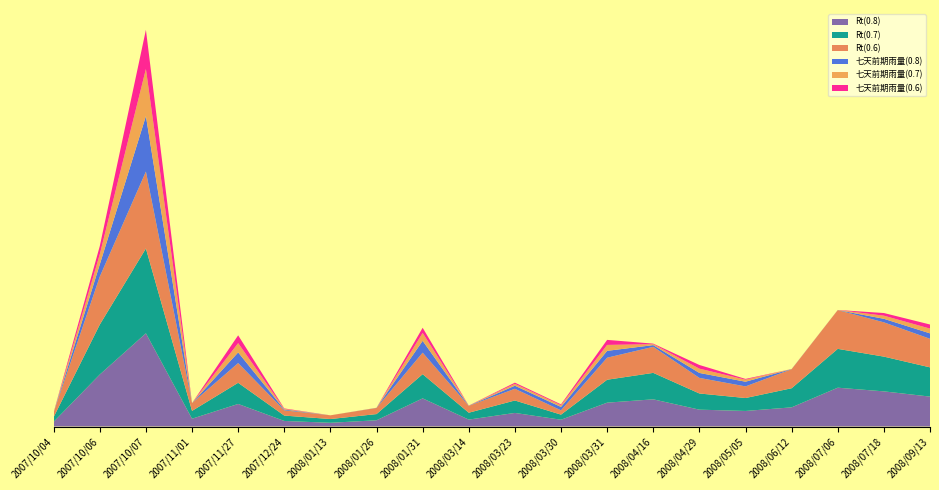

Reading right to left, list all the values displayed in this chart.

Rt(0.8): 44.0	51.7	57.1	28.2	22.9	24.8	40.0	35.1	10.0	20.0	10.2	41.4	9.2	5.5	8.2	33.2	11.5	137.1	76.5	7.0
Rt(0.7): 43.0	51.1	57.1	28.1	19.0	23.8	38.9	33.7	7.5	18.3	10.1	35.6	9.1	5.5	7.9	31.1	11.5	124.7	73.4	7.0
Rt(0.6): 42.0	50.4	57.0	28.0	17.1	22.9	38.3	32.4	6.3	17.2	10.1	31.6	9.0	5.5	7.7	29.0	11.5	113.1	70.5	7.0
七天前期雨量(0.8): 8.0	5.2	0.1	0.2	6.9	7.3	2.5	10.1	5.0	4.5	0.2	17.4	0.2	0.0	1.2	15.7	0.0	81.6	18.0	0.0
七天前期雨量(0.7): 7.0	4.6	0.1	0.1	3.0	6.3	1.4	8.7	2.5	2.8	0.1	11.6	0.1	0.0	0.9	13.6	0.0	69.2	14.9	0.0
七天前期雨量(0.6): 6.0	3.9	0.0	0.0	1.1	5.4	0.8	7.4	1.3	1.7	0.1	7.6	0.0	0.0	0.7	11.5	0.0	57.6	12.0	0.0